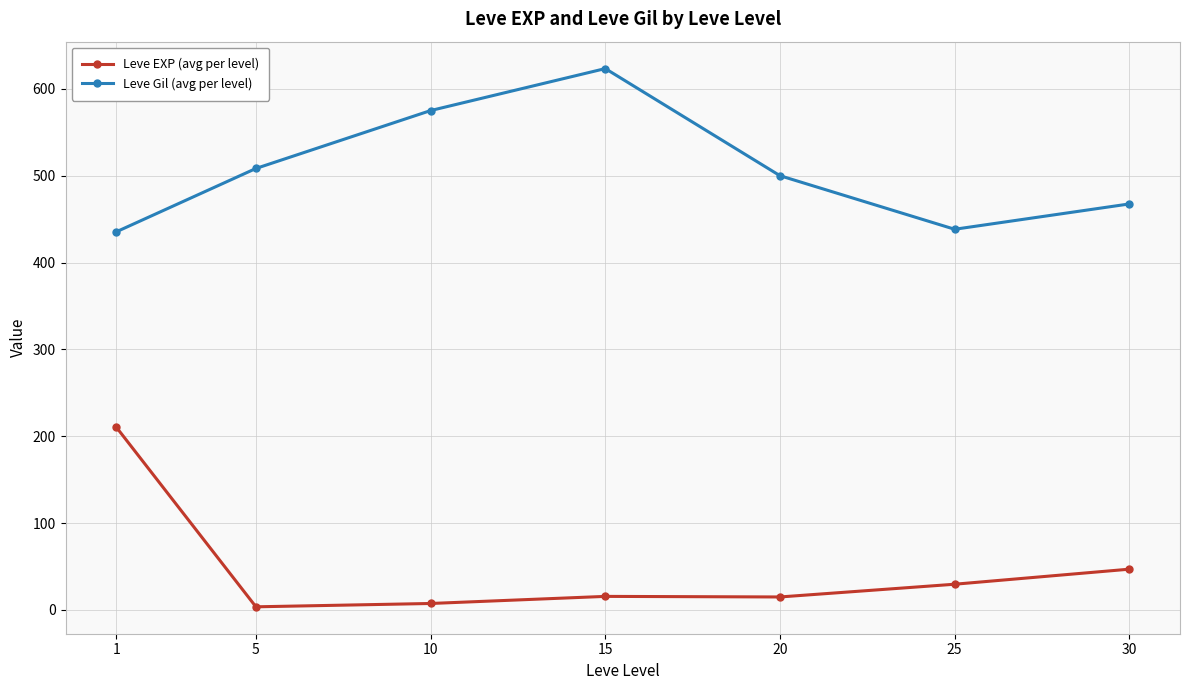

Does the chart display data point markers on the line(s)?

Yes